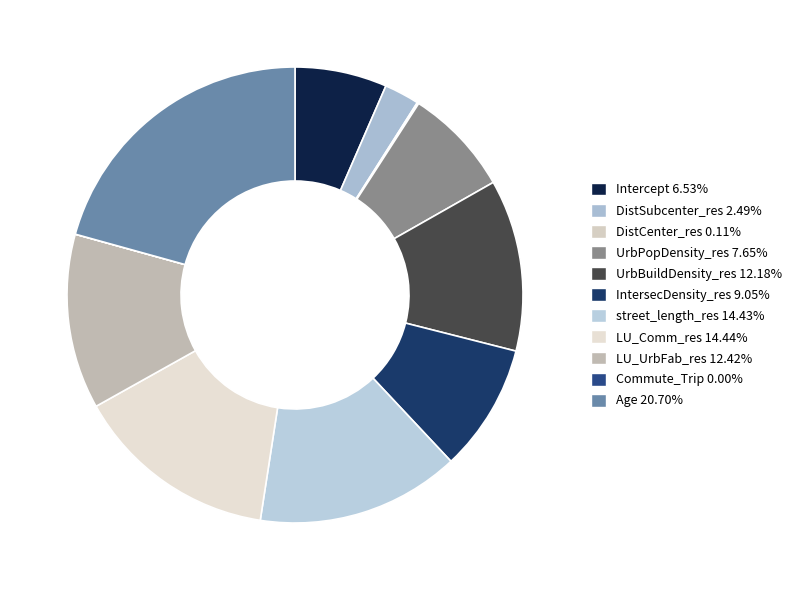

To the nearest percent, what percentage of the pie is DistSubcenter_res?

2%